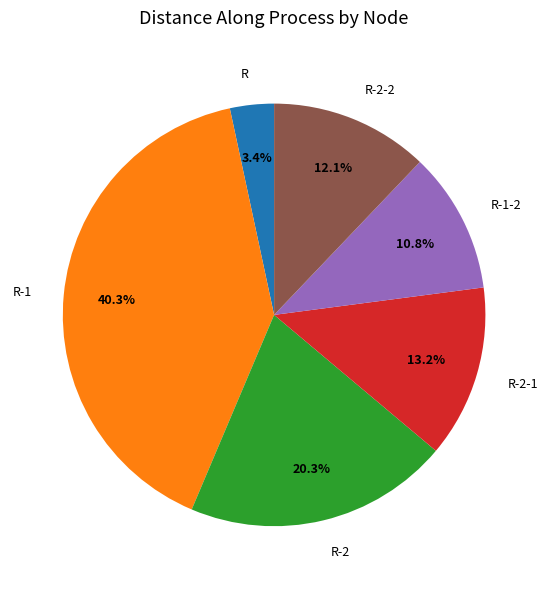

How many slices are in this pie chart?

6